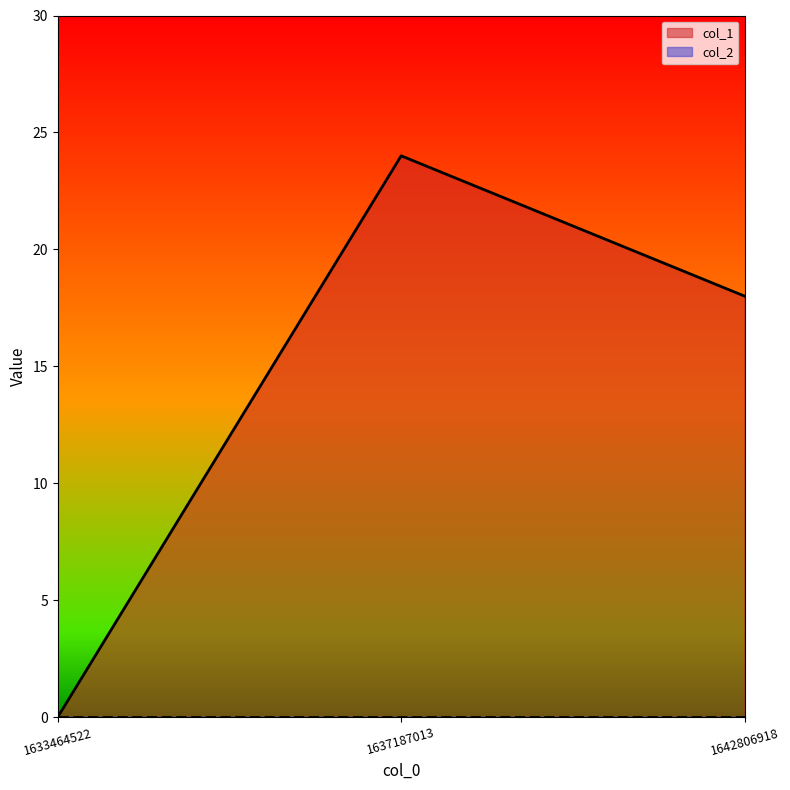

How many data points are above 18?

1